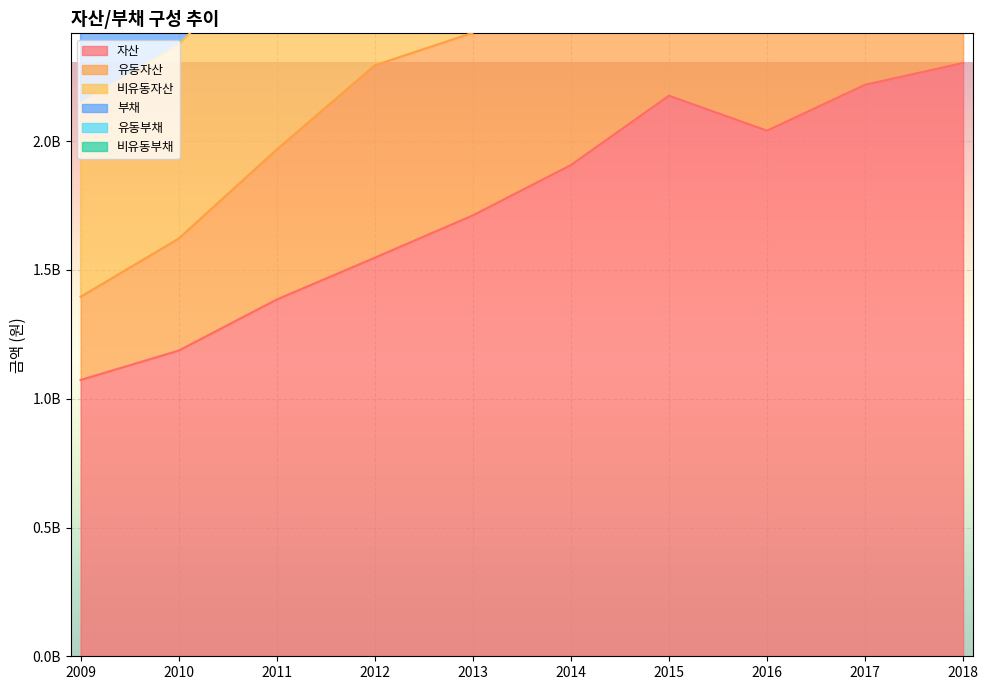

True or false: 유동자산 and 부채 cross at least once.

False